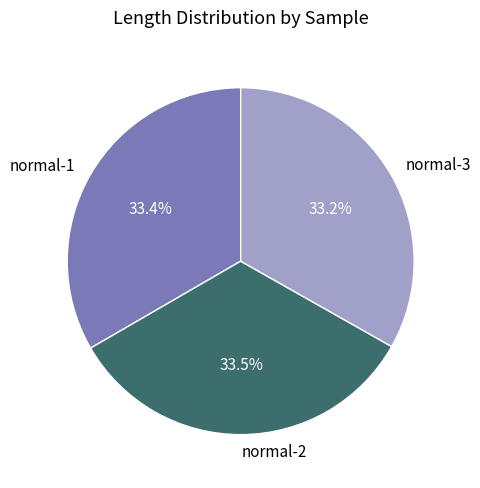

Approximately how many times larger is the value at normal-2 compared to normal-3?

1.0